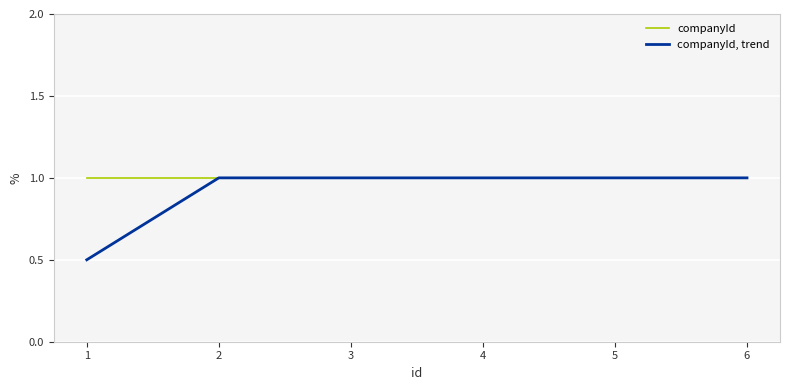

Which series changed the most between 1 and 6?

companyId, trend